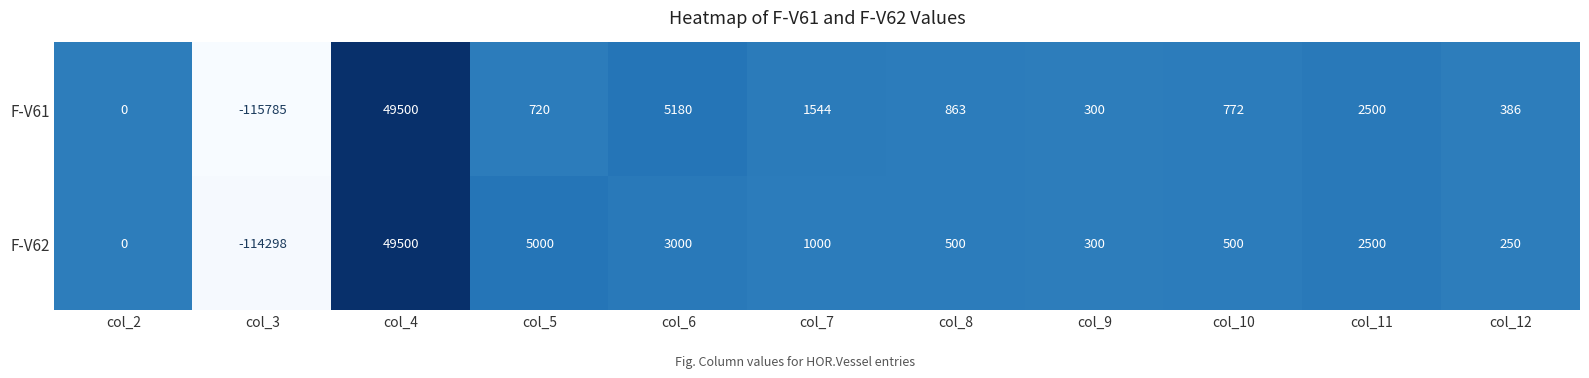

True or false: F-V61 has a value of 5180 at col_6.

True